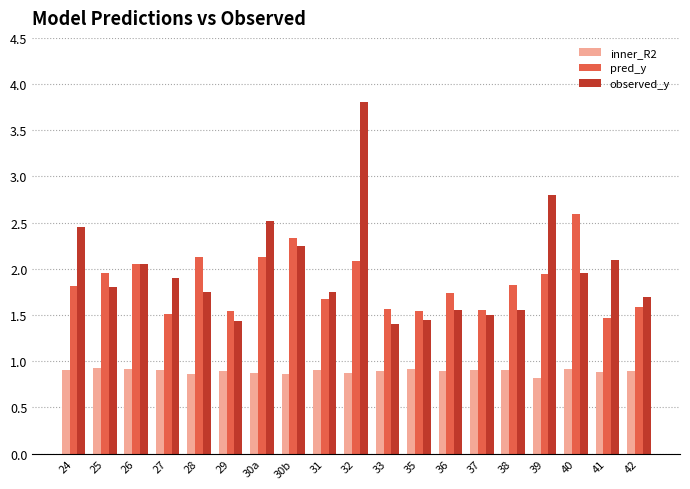

What are all the series names shown in the legend?

inner_R2, pred_y, observed_y